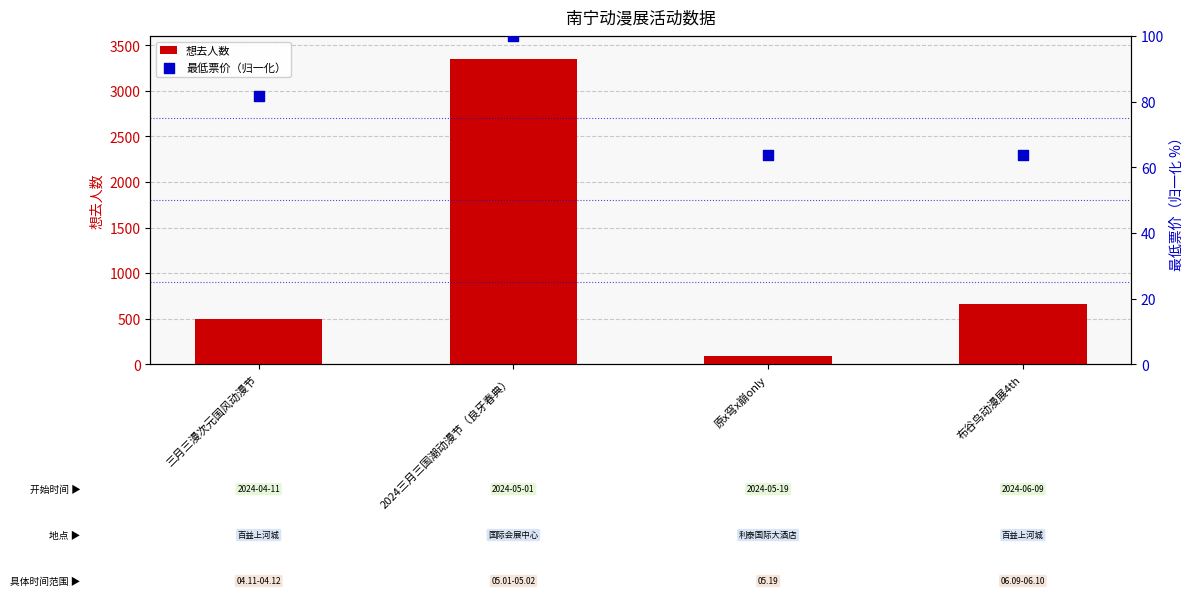

Which series has the widest spread of Y values?

想去人数